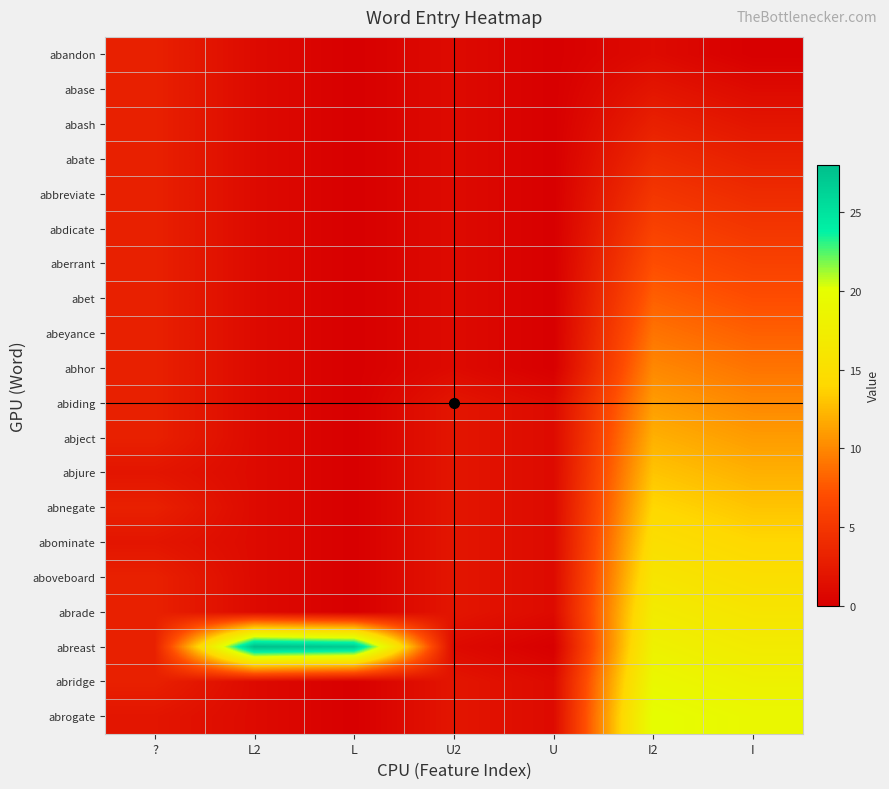

What is the sum of the abdicate values at L2 and U2?

2